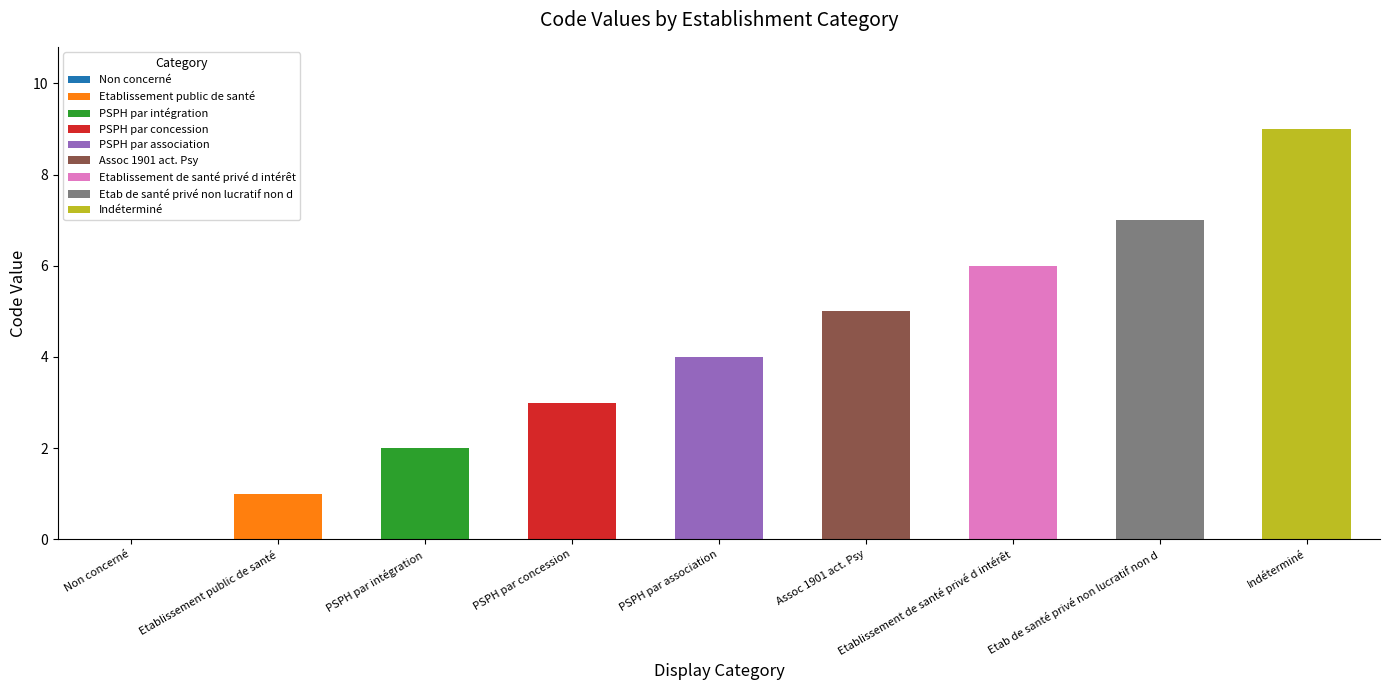

What is the total value across all series at Indéterminé?

9